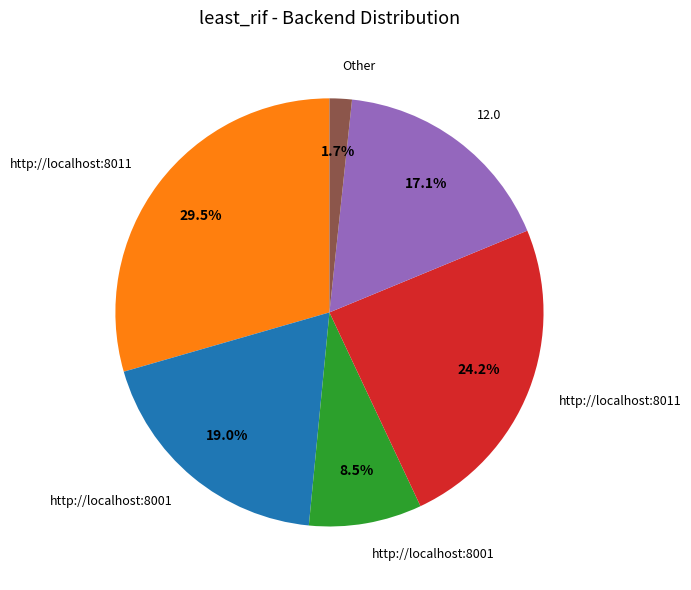

Is there any slice that represents more than half of the pie?

No